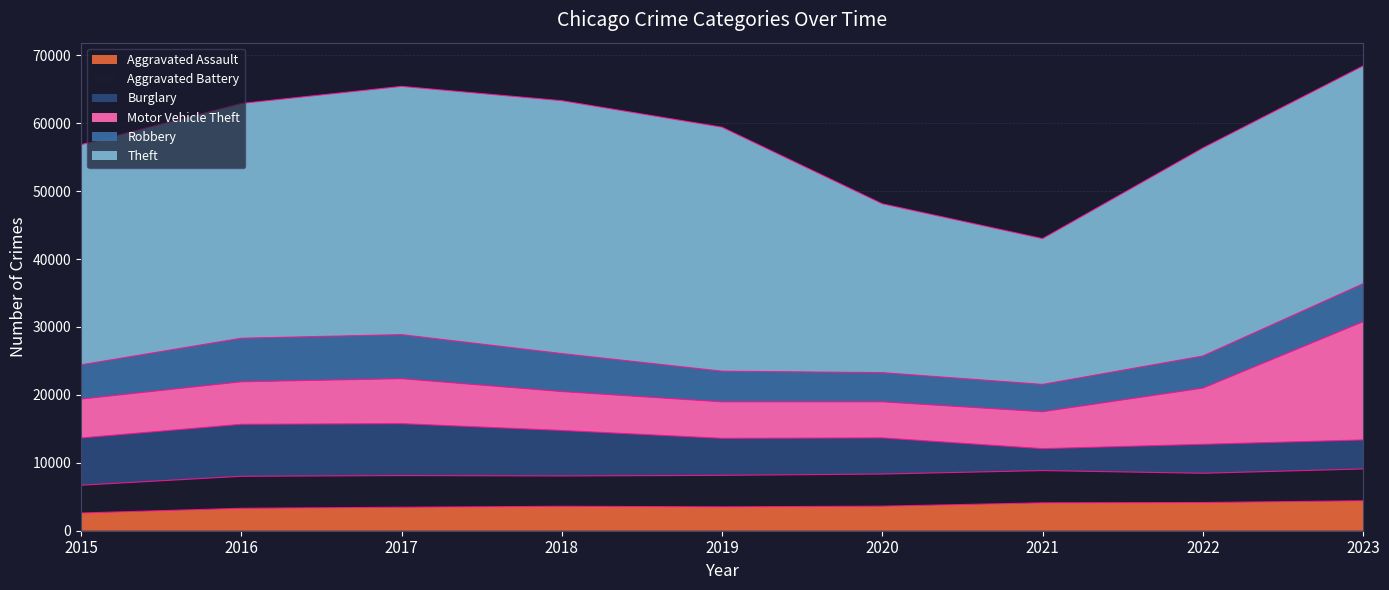

What are all the series names shown in the legend?

Aggravated Assault, Aggravated Battery, Burglary, Motor Vehicle Theft, Robbery, Theft